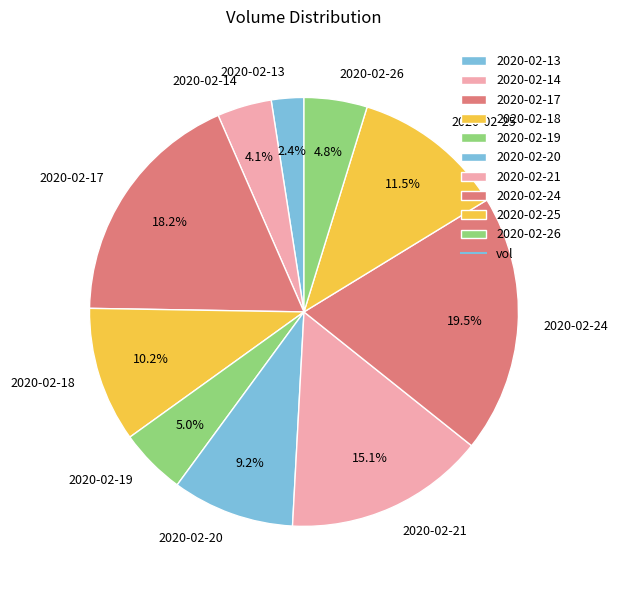

Does 2020-02-14 account for over 50% of the chart?

No